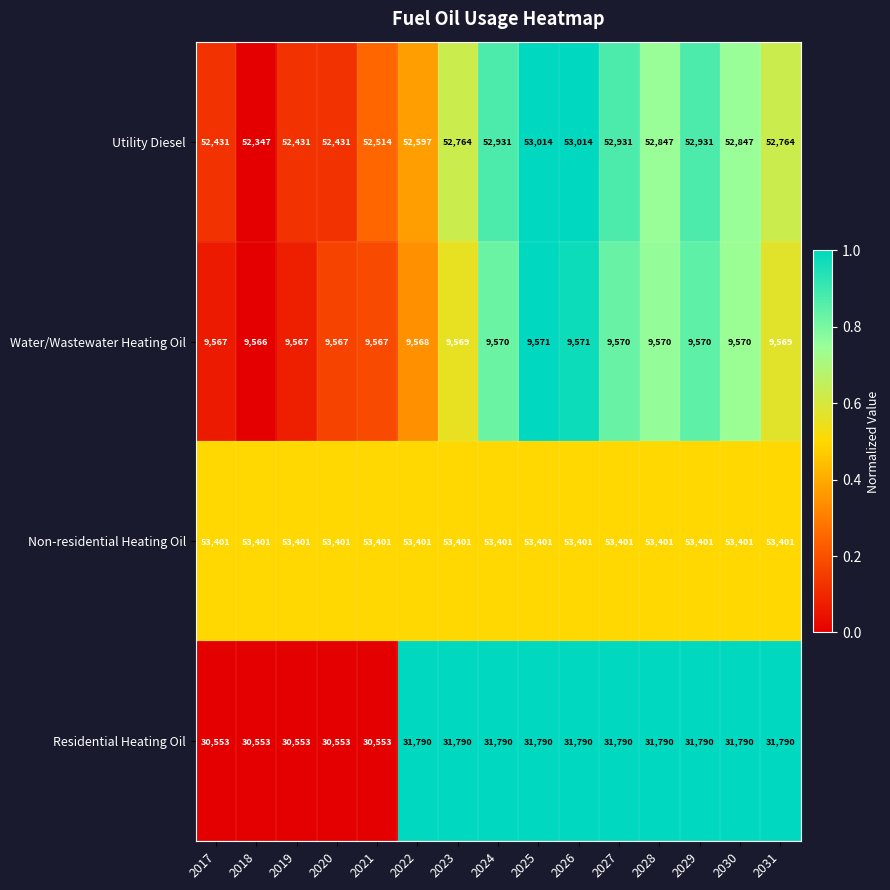

Count the number of data series in this chart.

4